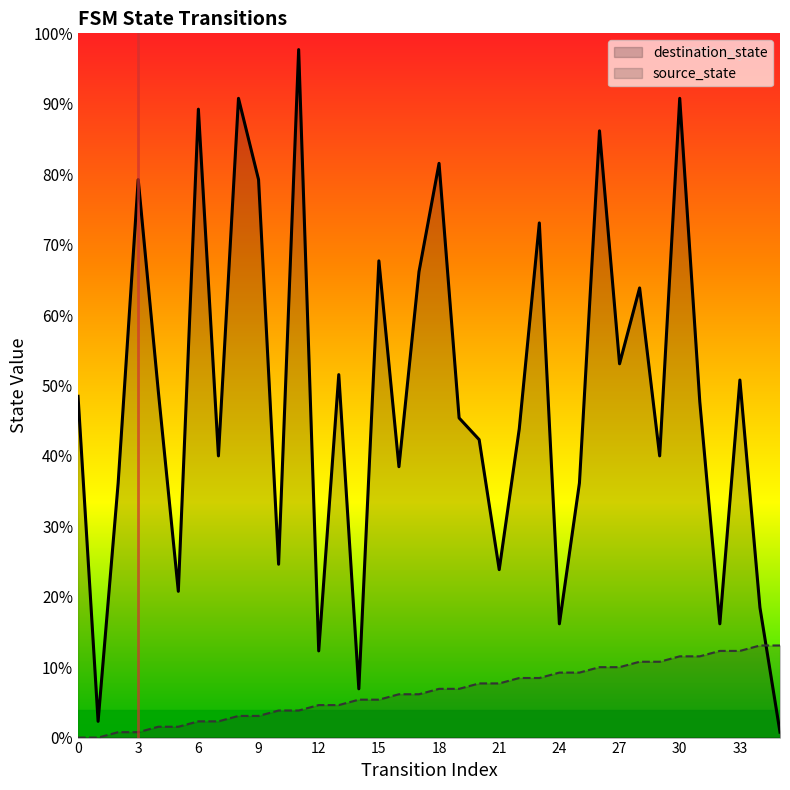

What is the sum of all source_state values?

306